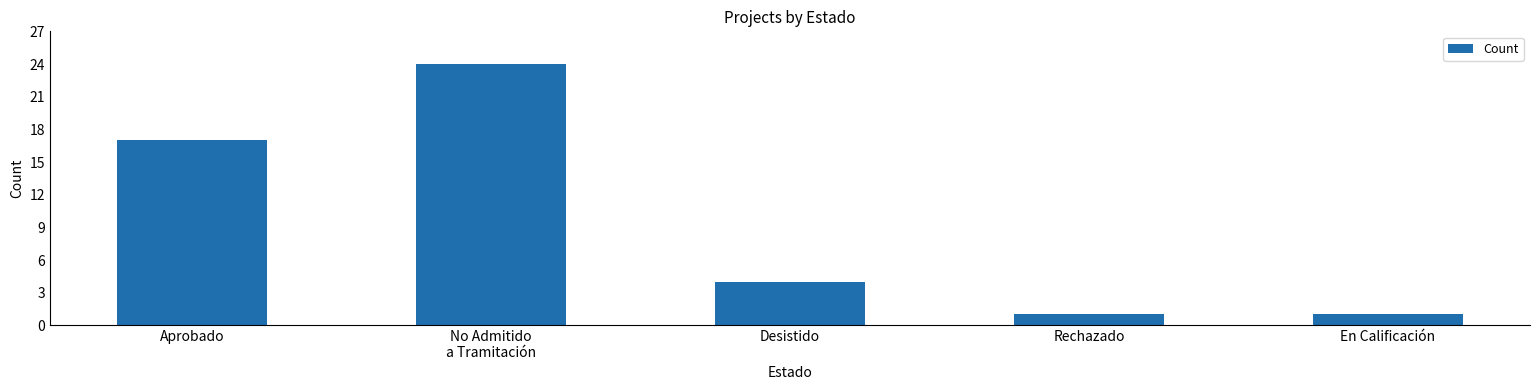

The chart shows a value of 13 at No Admitido
a Tramitación. True or false?

False